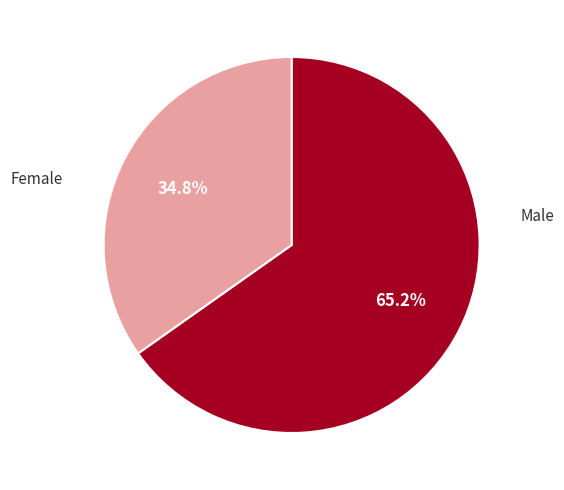

Which slice is the largest?

Male